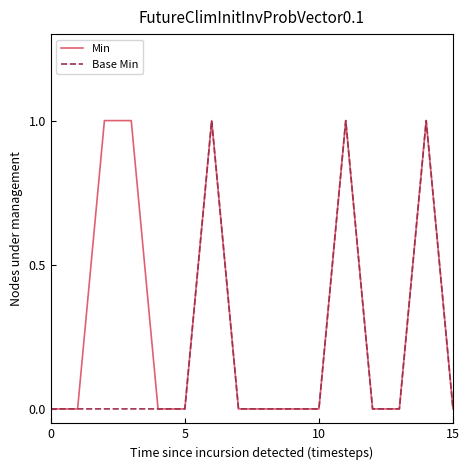

Does the chart have visible grid lines?

No